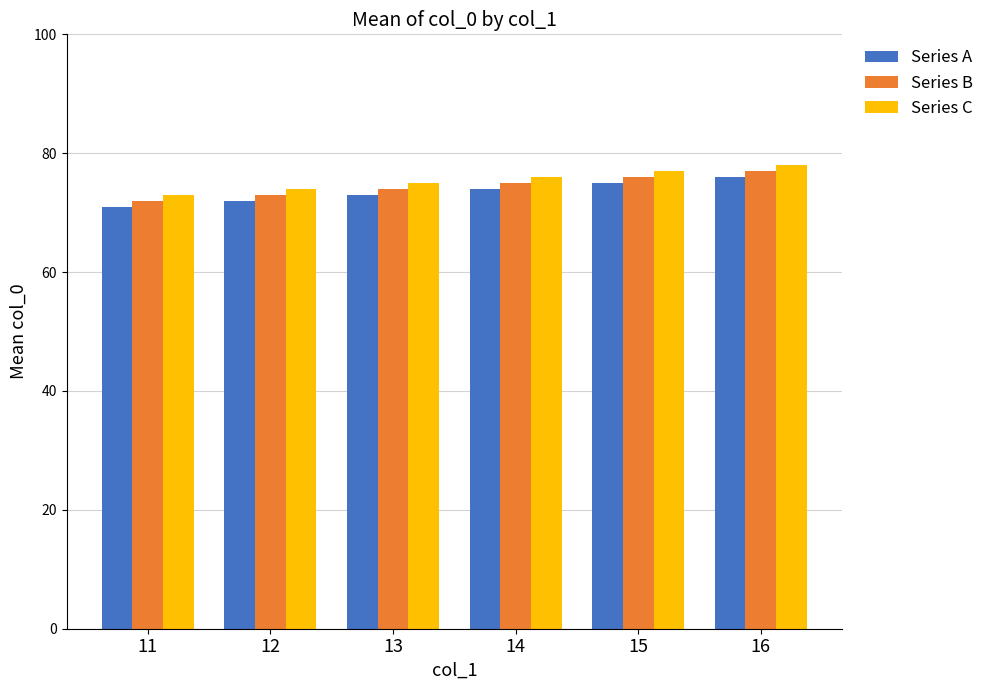

Which label corresponds to the smallest value in the chart?

11